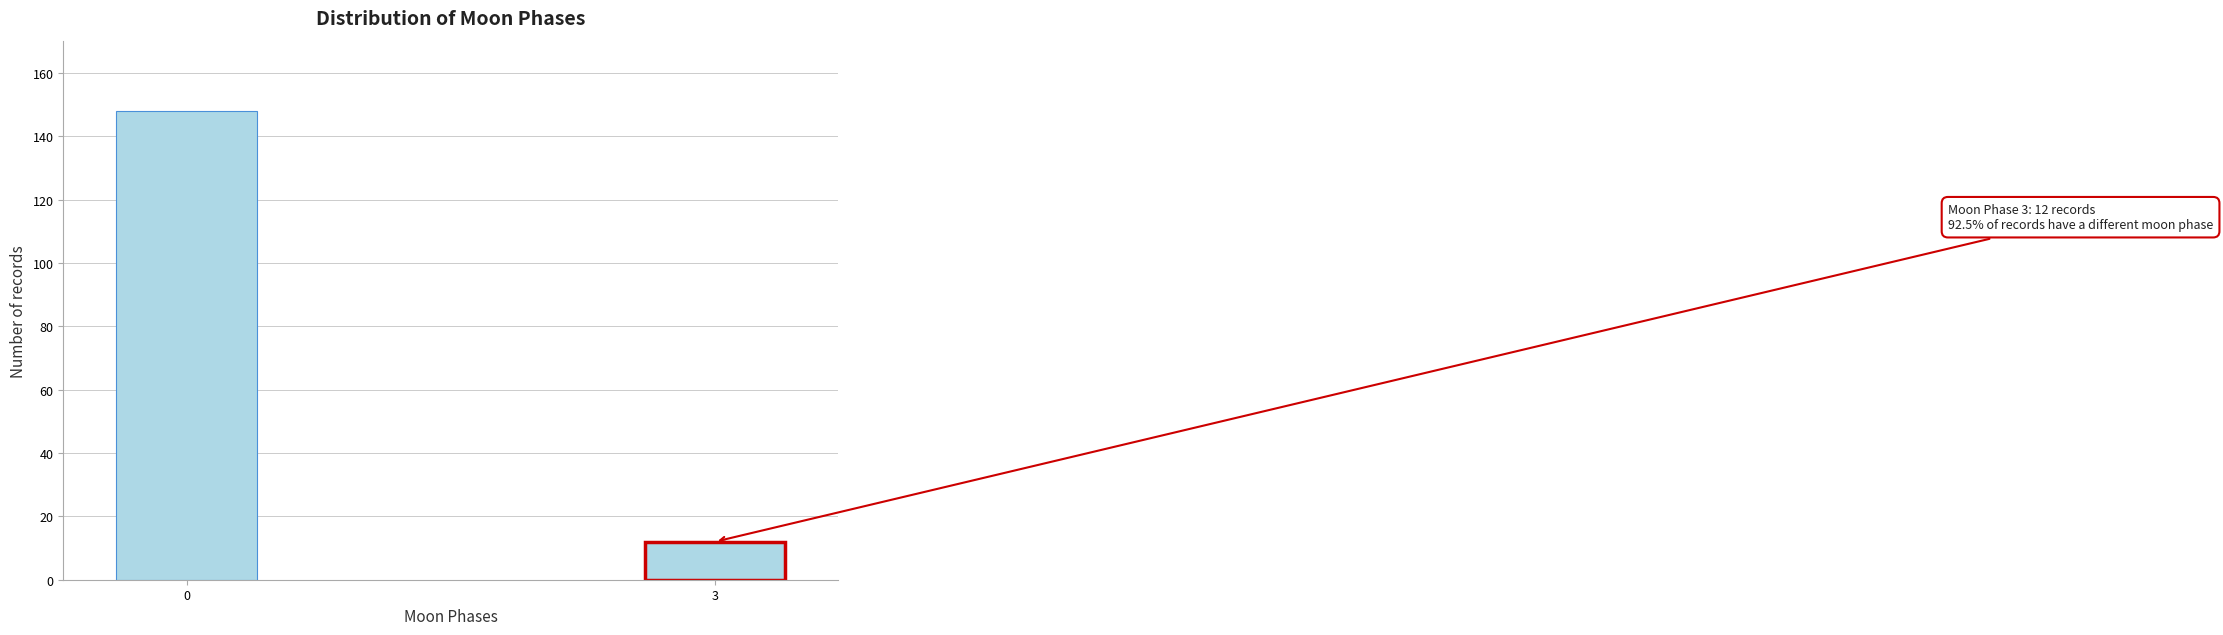

Reading right to left, transcribe all the data shown in this chart.

12	148